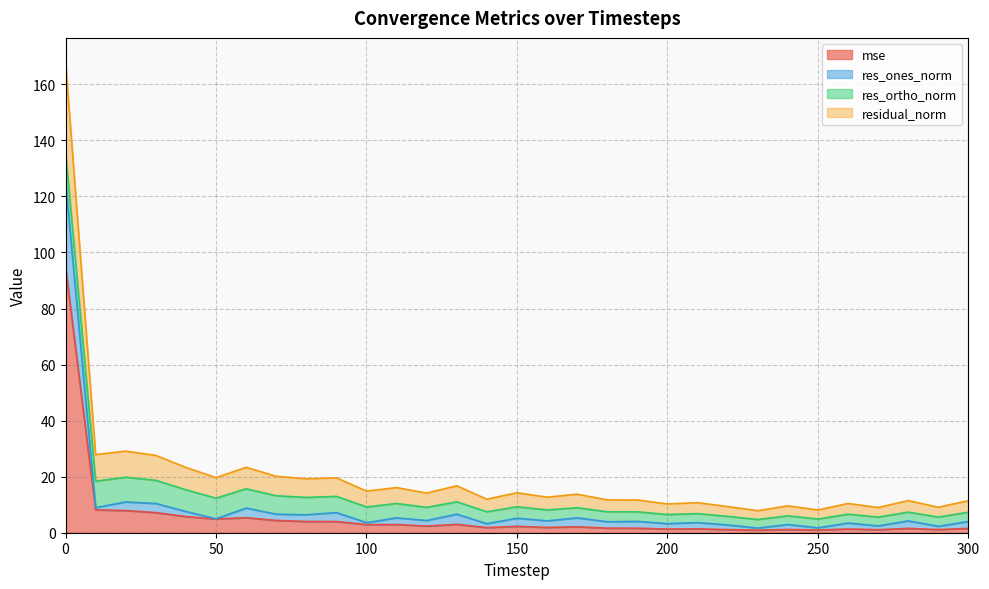

What is the smallest value displayed?

0.9